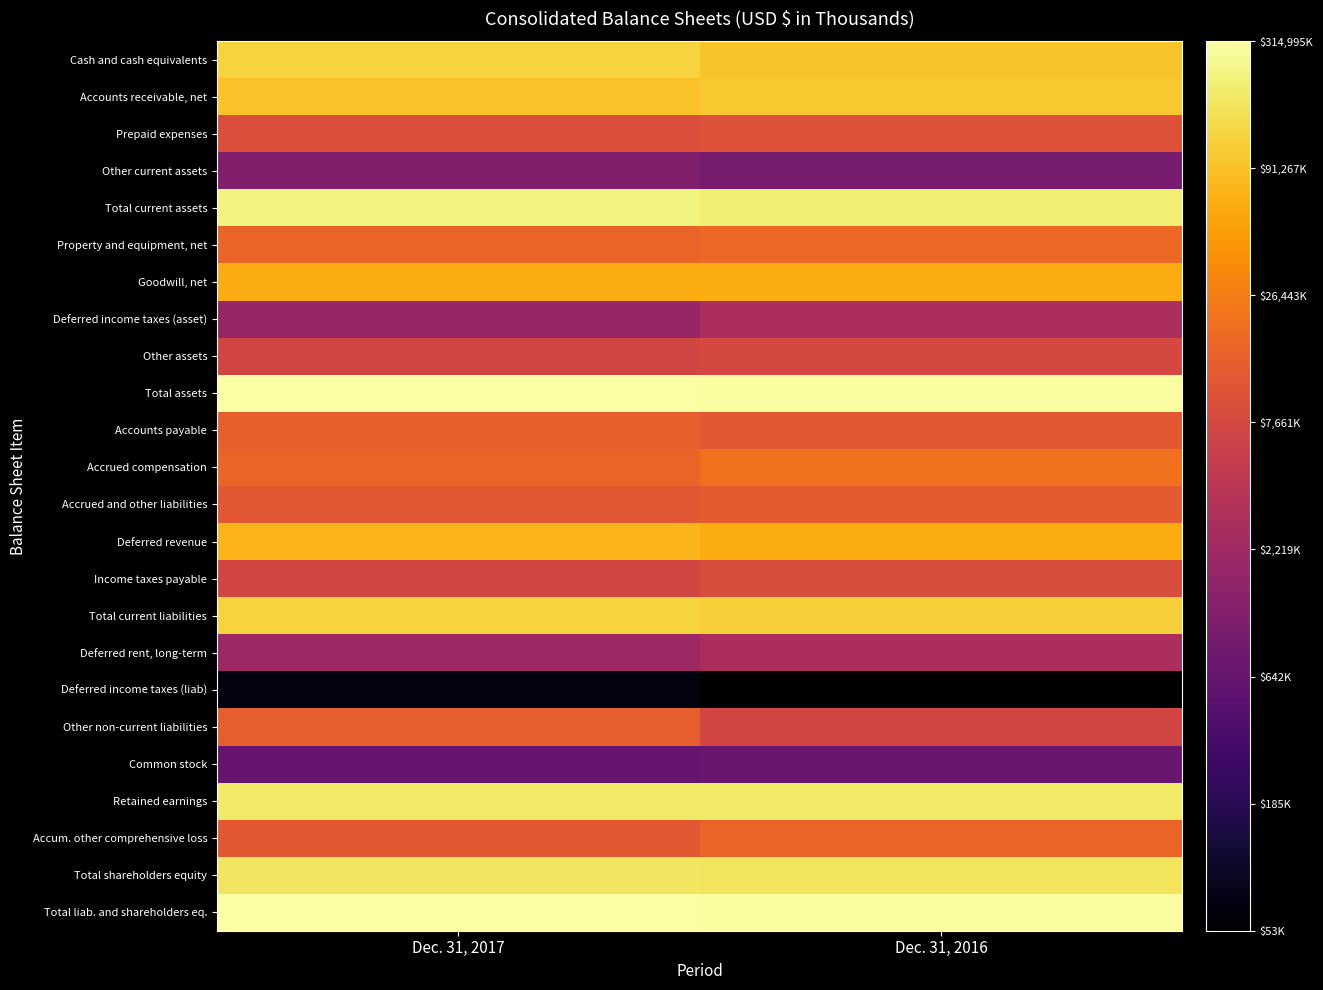

Between Dec. 31, 2016 and Dec. 31, 2017, which is larger?

Dec. 31, 2017